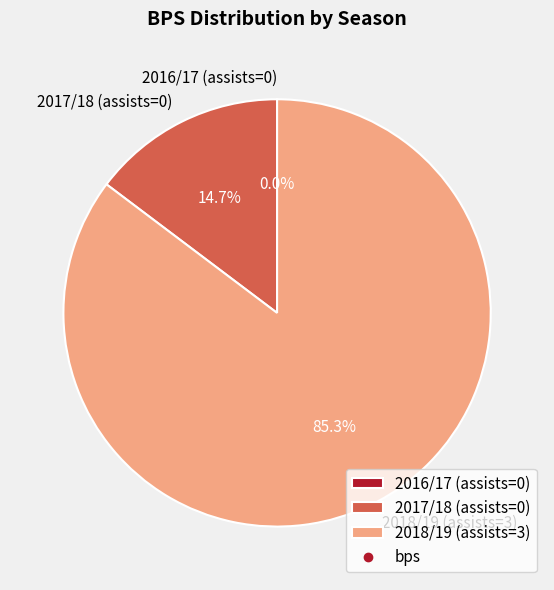

To the nearest percent, what percentage of the pie is 2018/19 (assists=3)?

85%